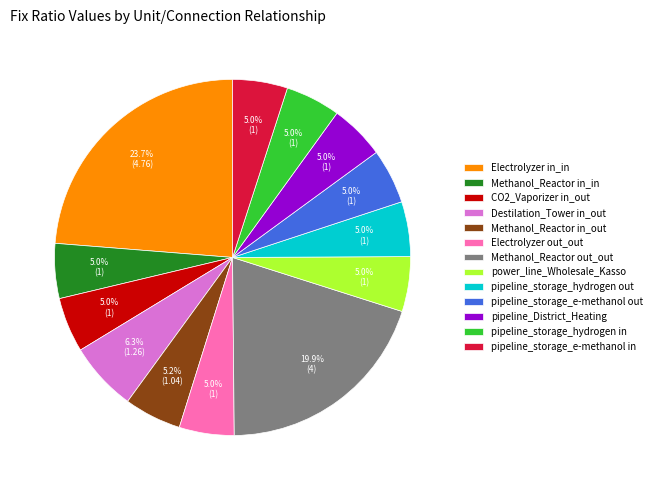

Count the number of slices in the pie.

13